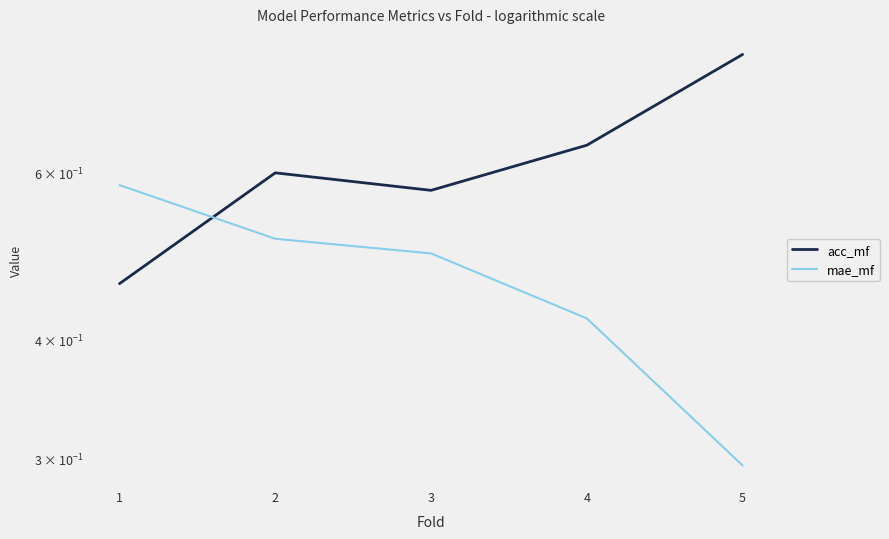

Does the chart display data point markers on the line(s)?

No